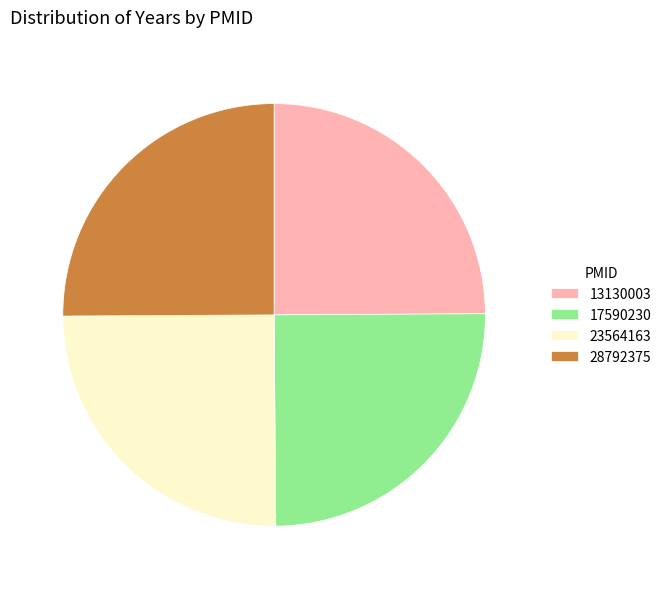

Is it true that 28792375 is 25% of the pie?

True